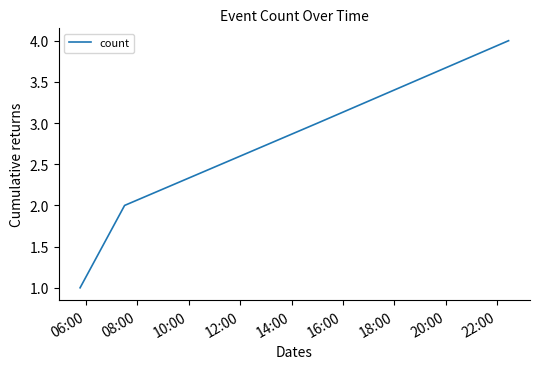

What is the greatest value displayed?

4